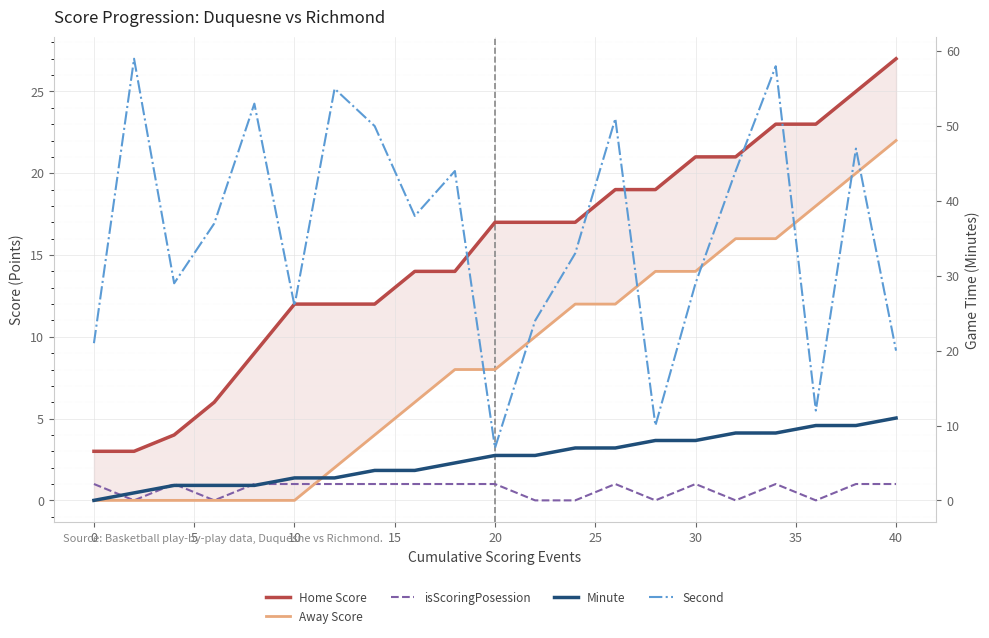

Reading right to left, extract all data points from this chart.

Home Score: 27	25	23	23	21	21	19	19	17	17	17	14	14	12	12	12	9	6	4	3	3
Away Score: 22	20	18	16	16	14	14	12	12	10	8	8	6	4	2	0	0	0	0	0	0
isScoringPosession: 1	1	0	1	0	1	0	1	0	0	1	1	1	1	1	1	1	0	1	0	1
Minute: 11	10	10	9	9	8	8	7	7	6	6	5	4	4	3	3	2	2	2	1	0
Second: 20	47	12	58	44	29	10	51	33	24	7	44	38	50	55	26	53	37	29	59	21